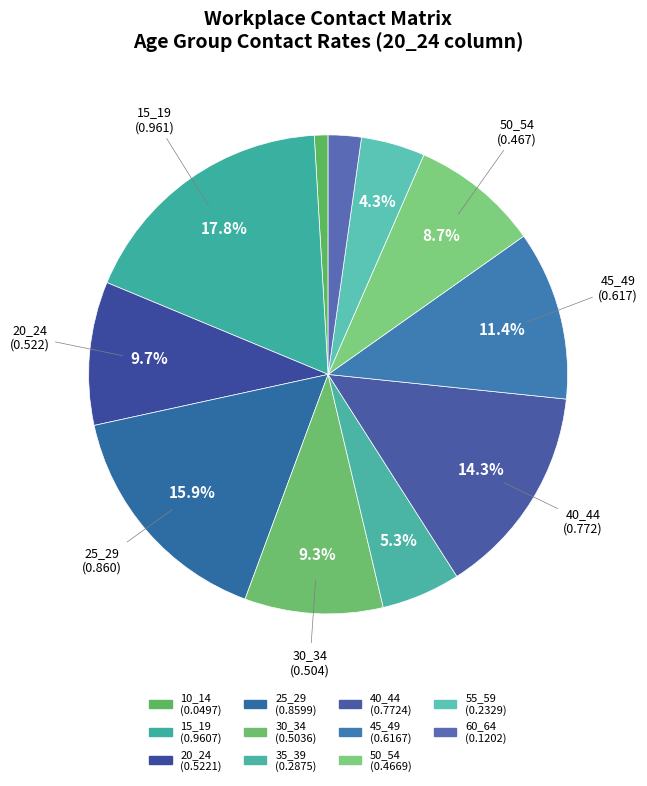

How many segments does this pie chart have?

11